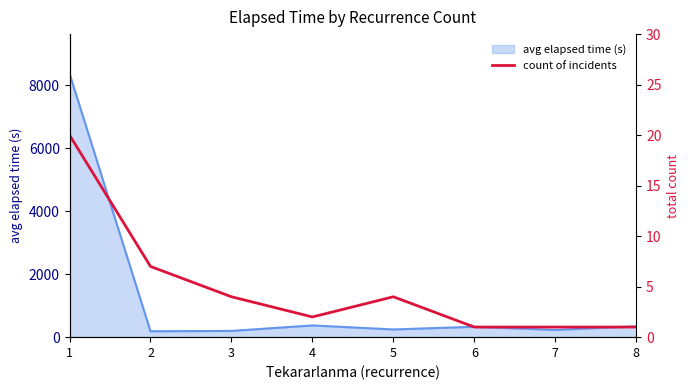

What is the maximum value for avg elapsed time (s)?

8372.8